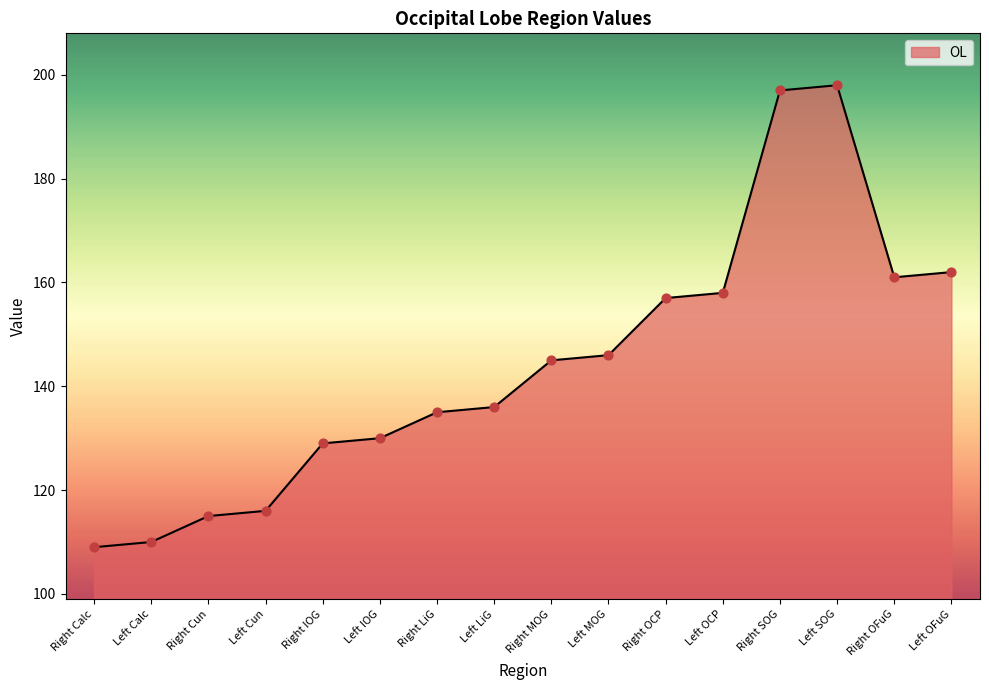

What is the ratio of the value at Right OCP to the value at Right Calc?

1.4